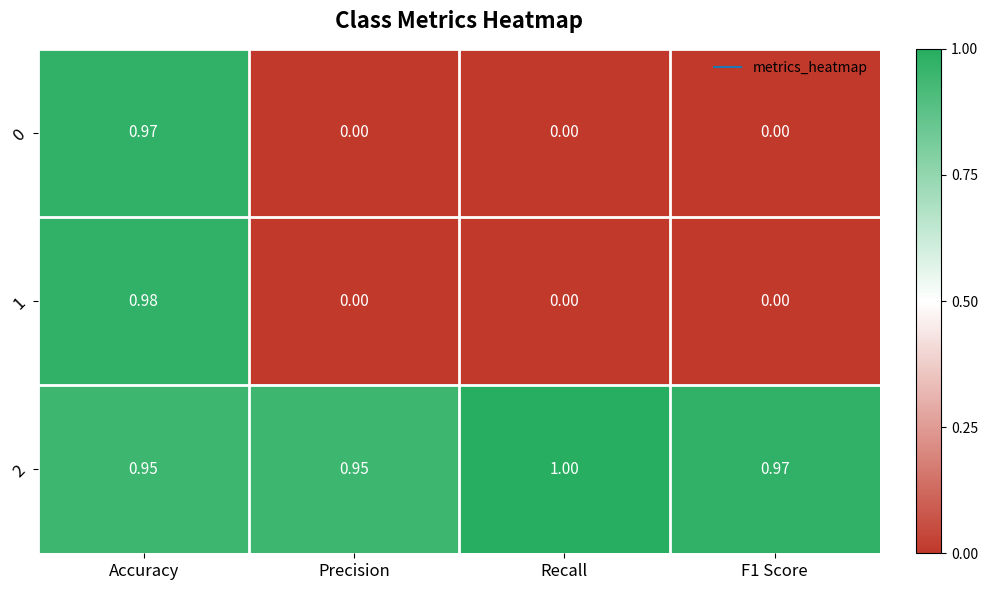

At which category does the chart reach its peak across all series?

Recall